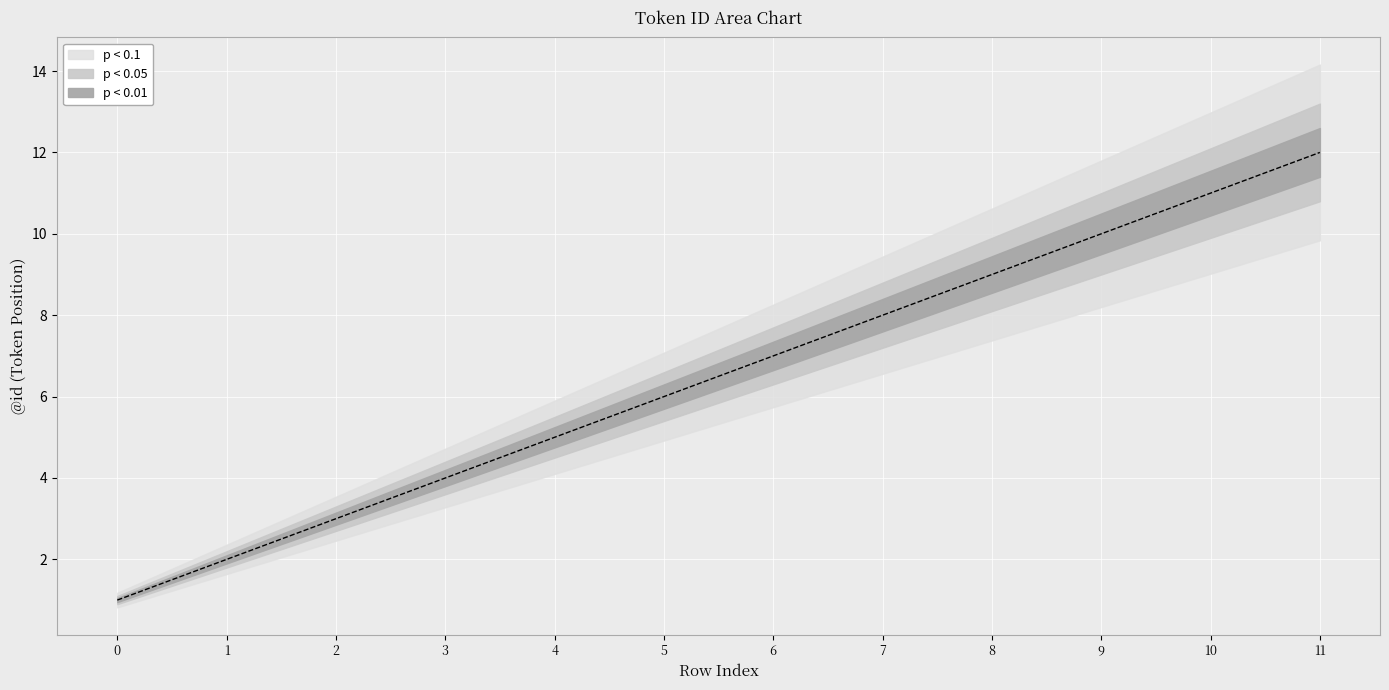

What is the ratio of the value at 4 to the value at 0?

5.0